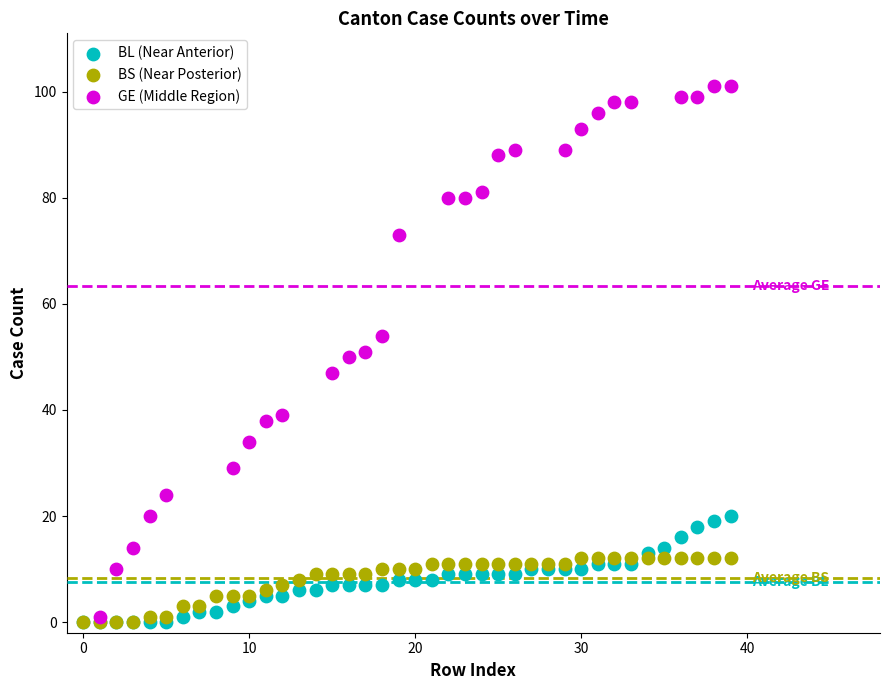

Which series contains the highest Y value?

GE (Middle Region)